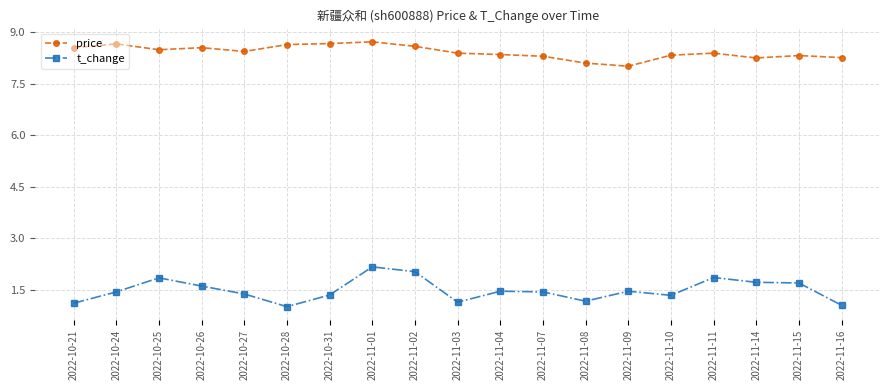

What is the maximum value for t_change?

2.2